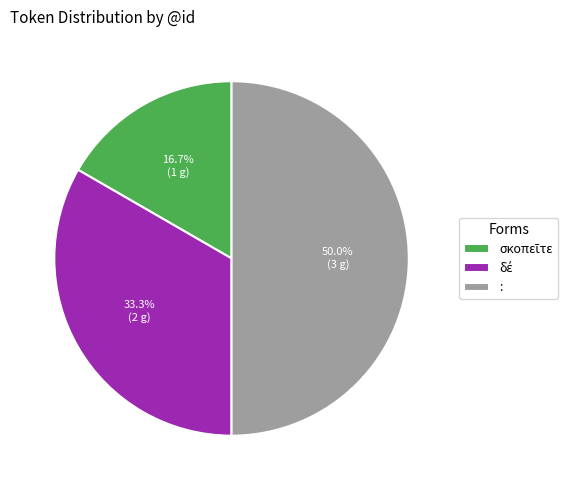

What is the largest slice in the pie chart?

: